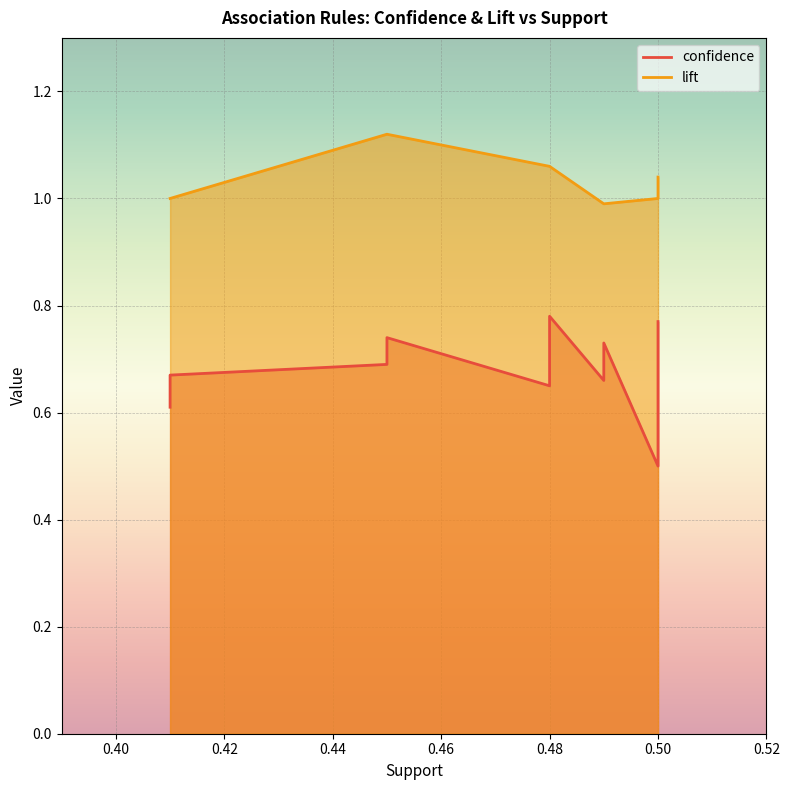

How many lines are shown in the chart?

2